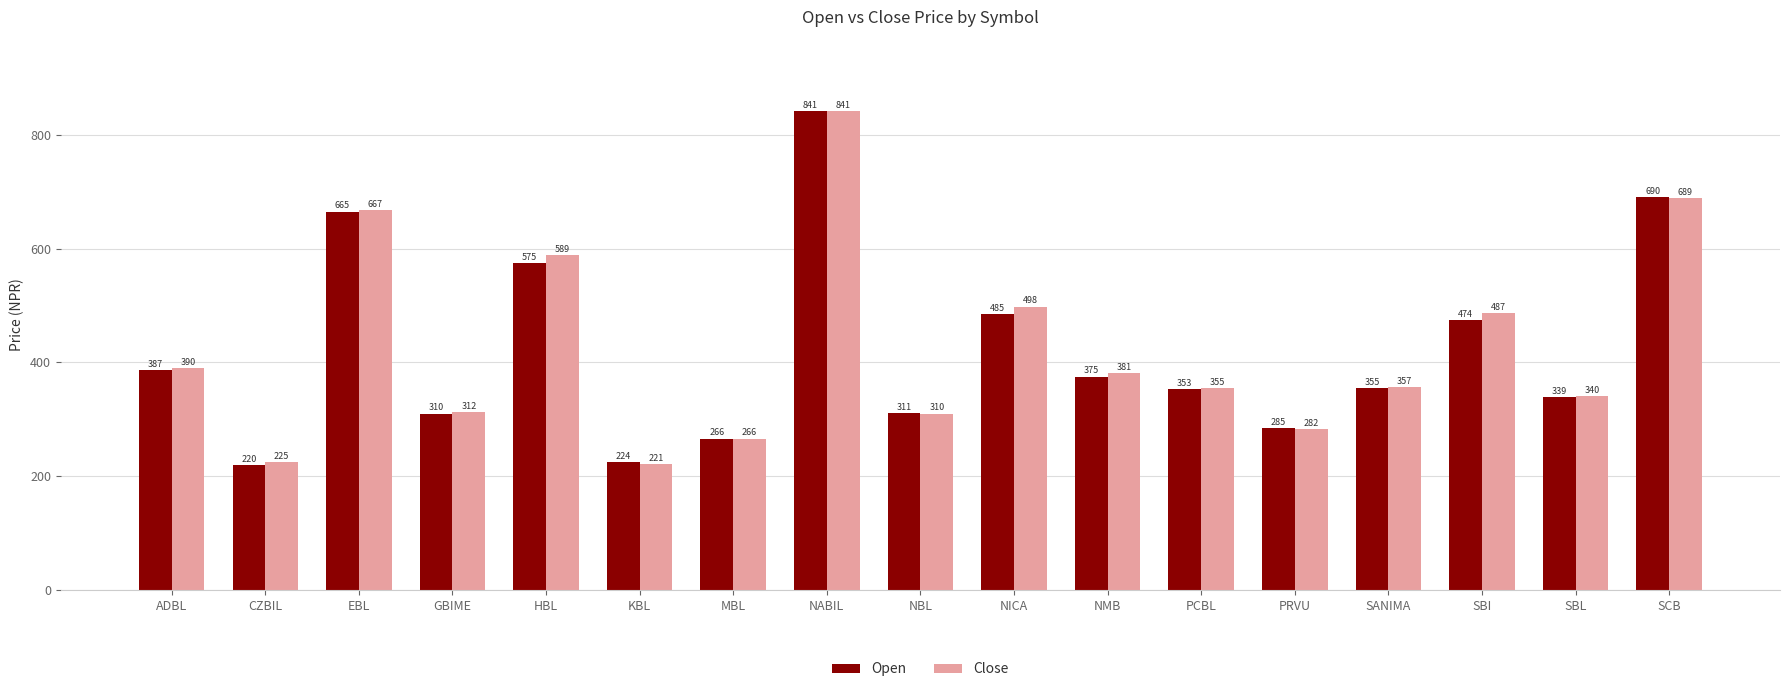

What is the difference between the highest and lowest values at NMB?

6